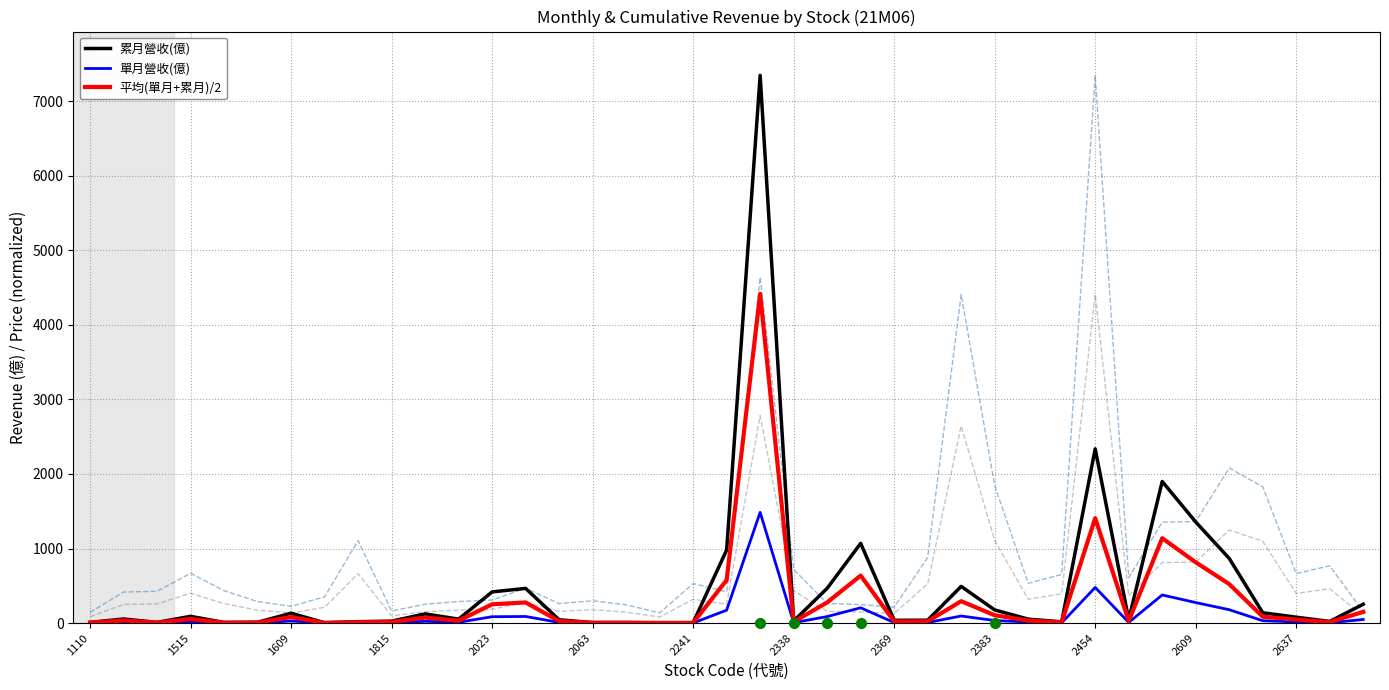

What is the difference between the second highest and minimum values in the 單月營收(億) series?

477.2